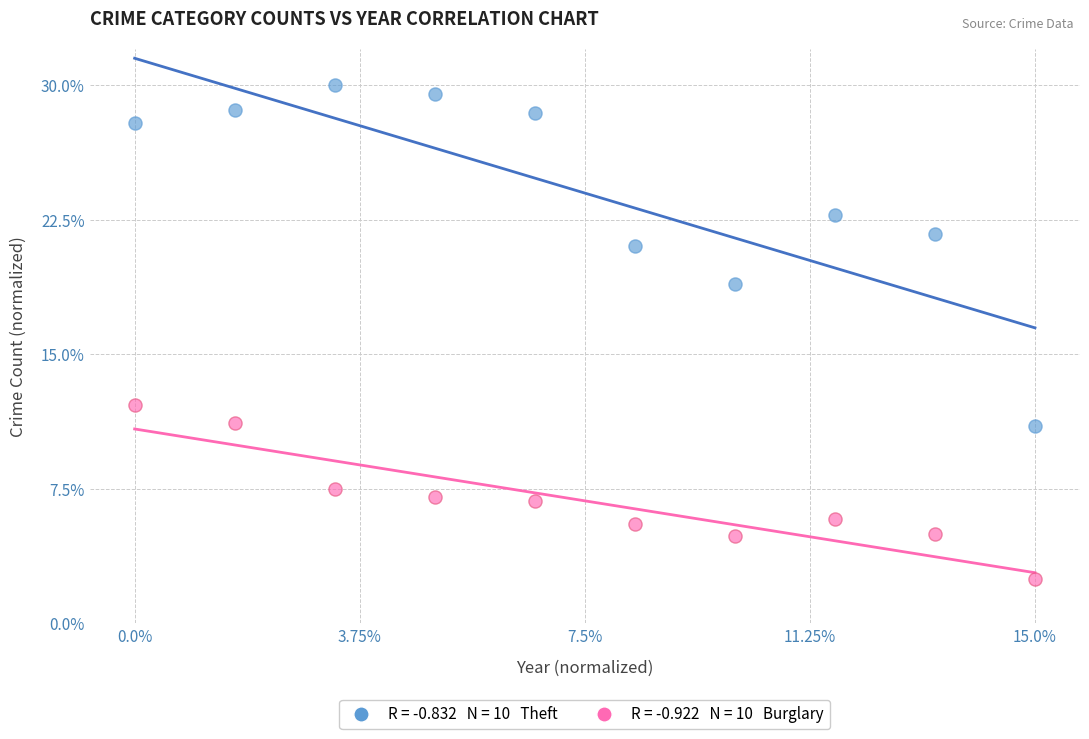

Across all series, what Y value is closest to 16?

18.9